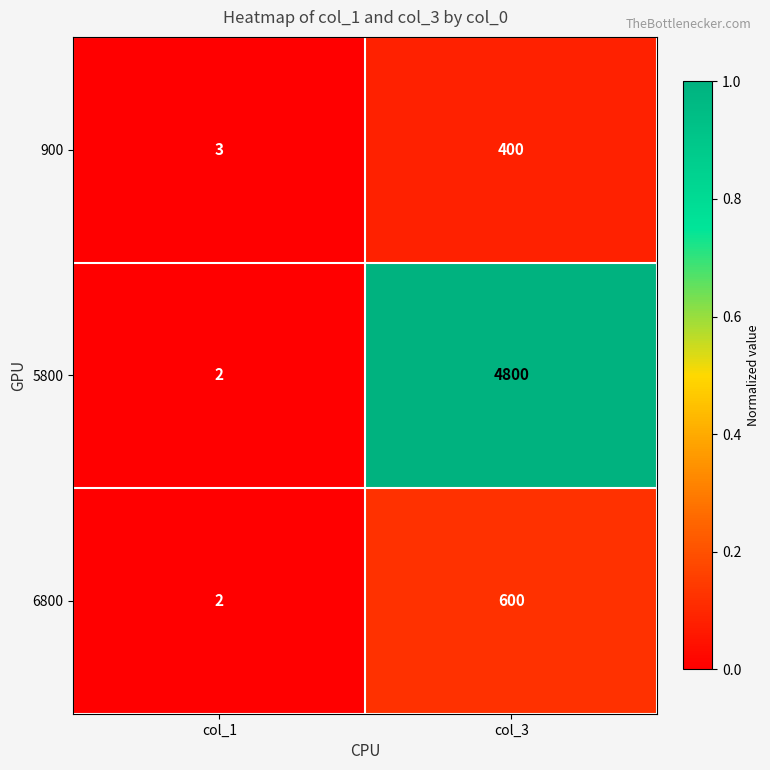

Reading right to left, what are all the values shown in this chart?

900: 400	3
5800: 4800	2
6800: 600	2